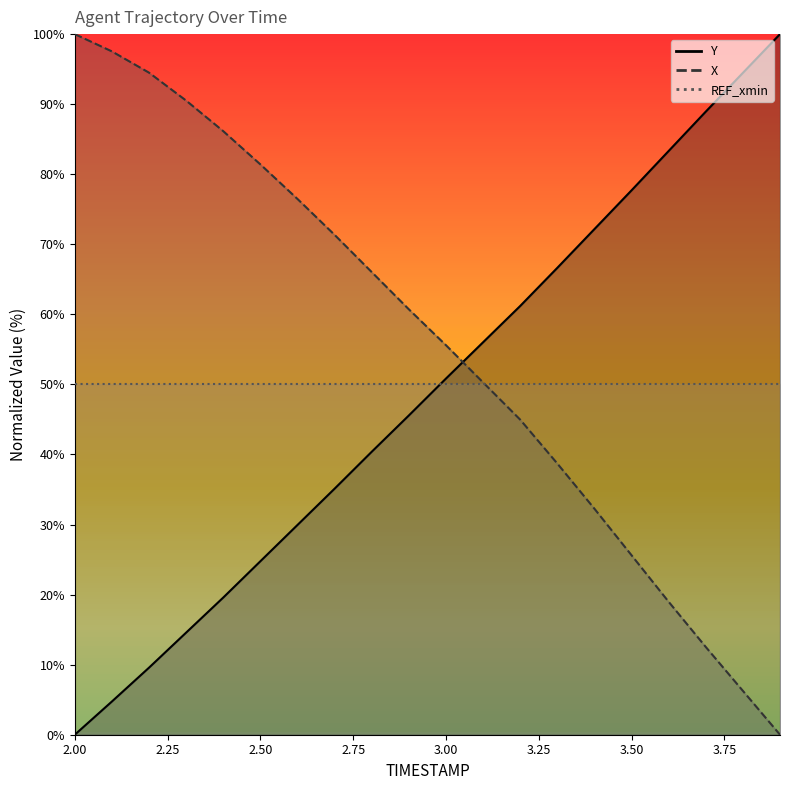

How many data points in Y are above 50?

10